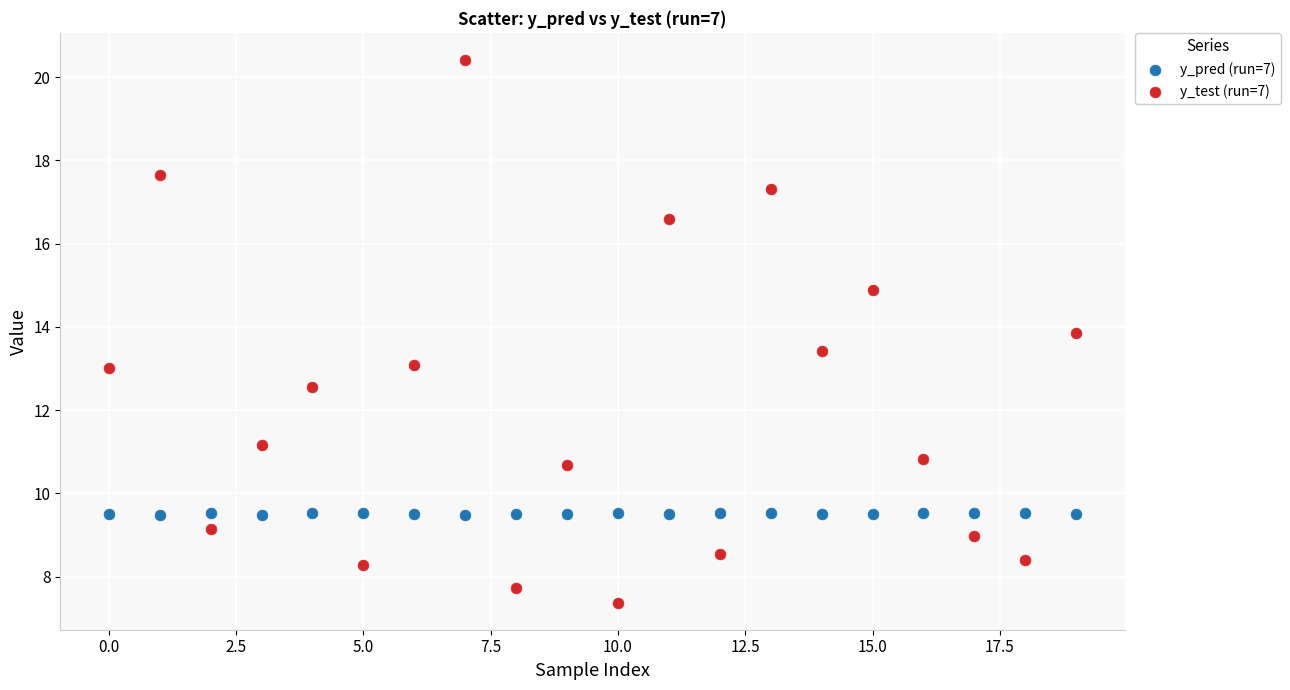

Which series reaches the minimum Y coordinate?

y_test (run=7)